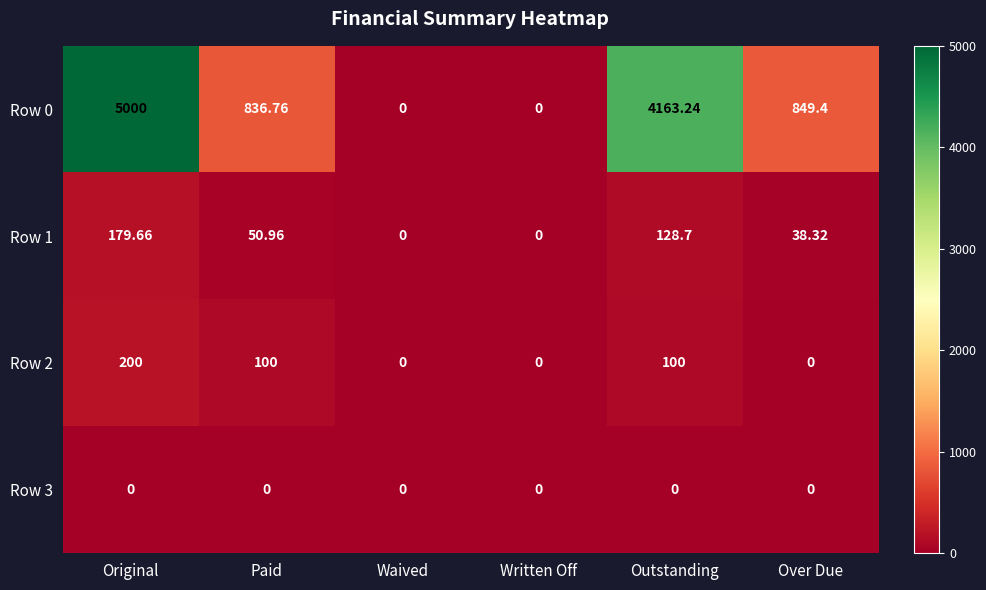

At which label is Row 0 closest to 2500?

Over Due